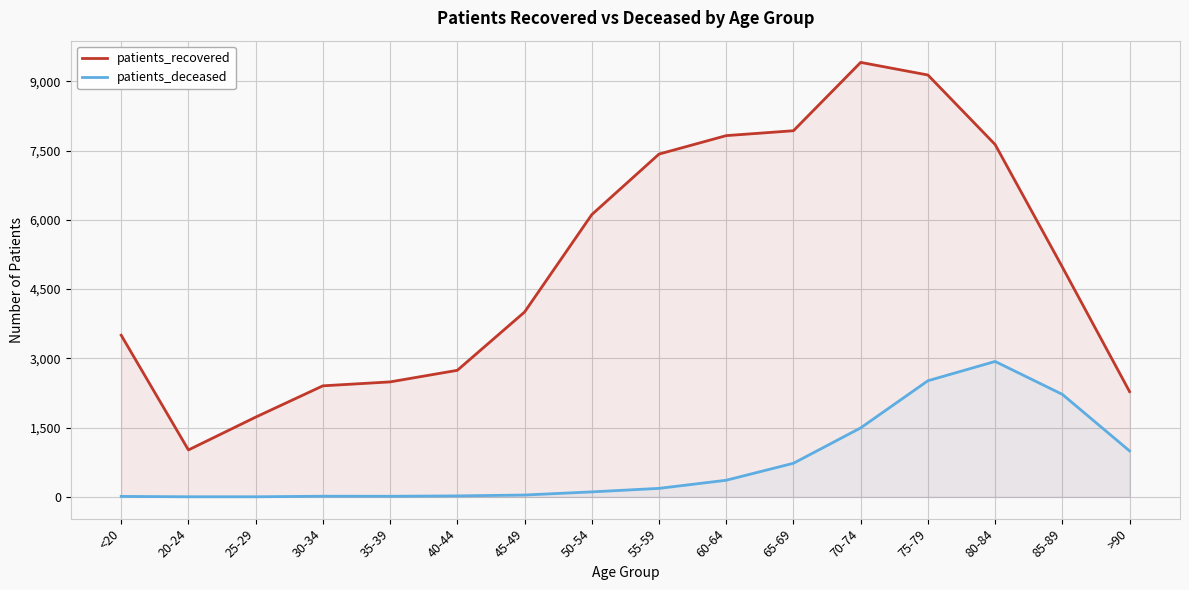

True or false: patients_deceased and patients_recovered cross at least once.

False